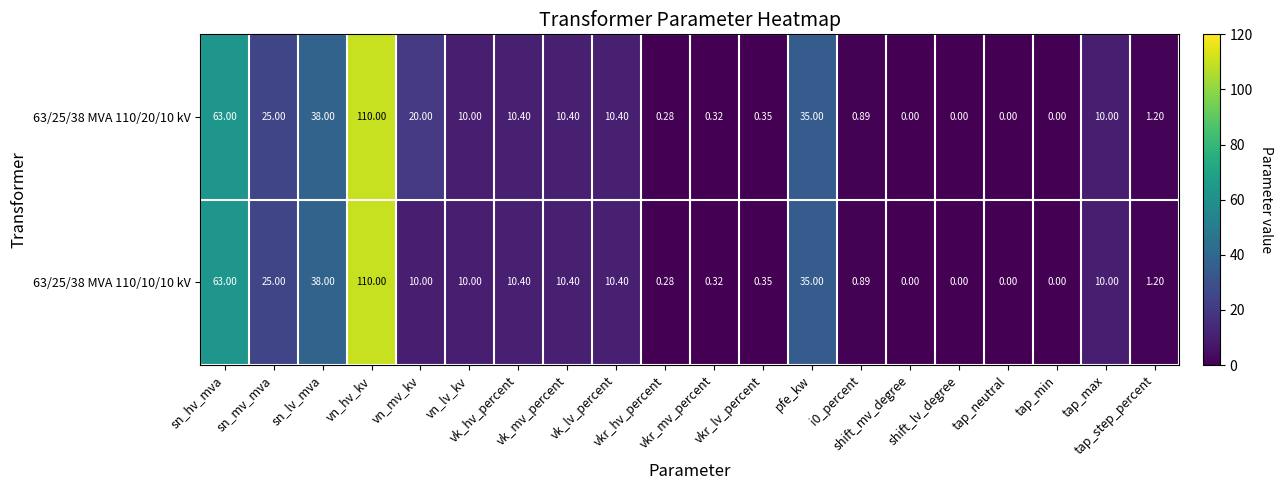

List the series in order of their overall mean, highest first.

63/25/38 MVA 110/20/10 kV, 63/25/38 MVA 110/10/10 kV